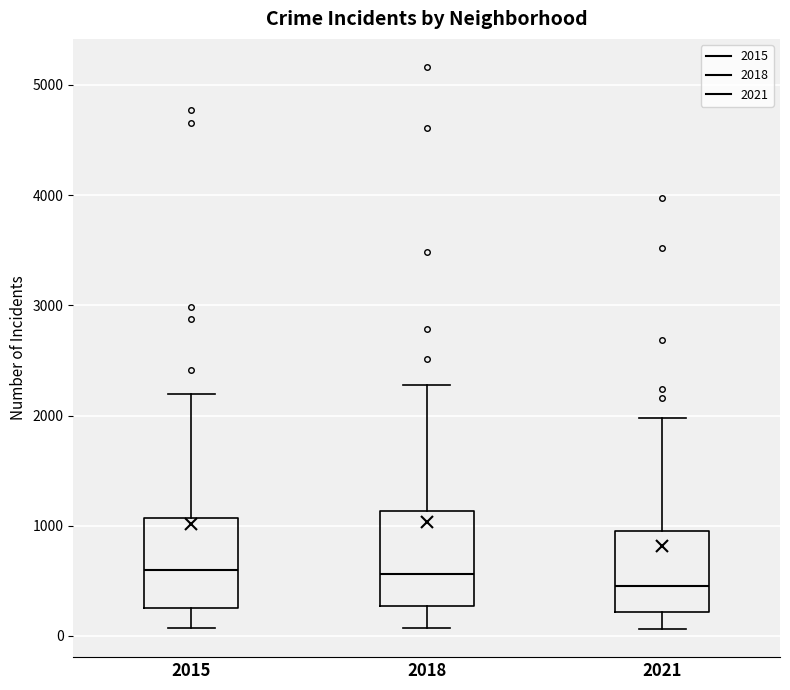

Where does the upper whisker of the box at x = 2018 end on the y-axis? The values are not printed on the chart, so give them approximately, as read against the axis.

2300